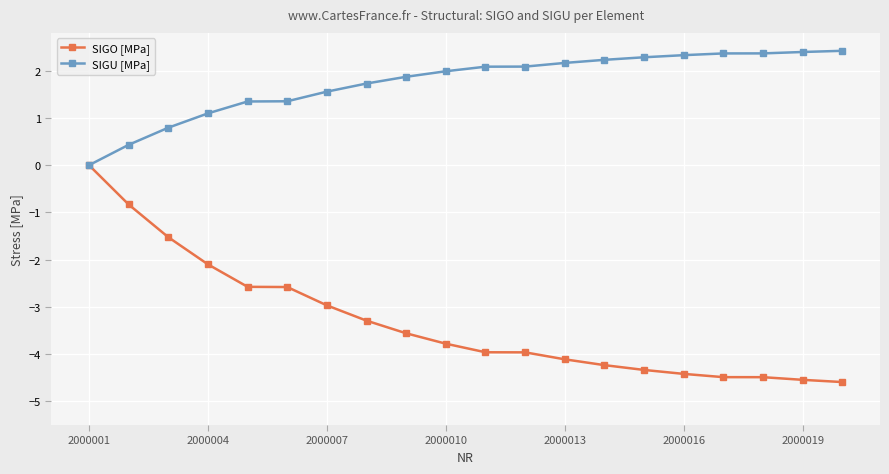

Which series has the largest total across all categories?

SIGU [MPa]